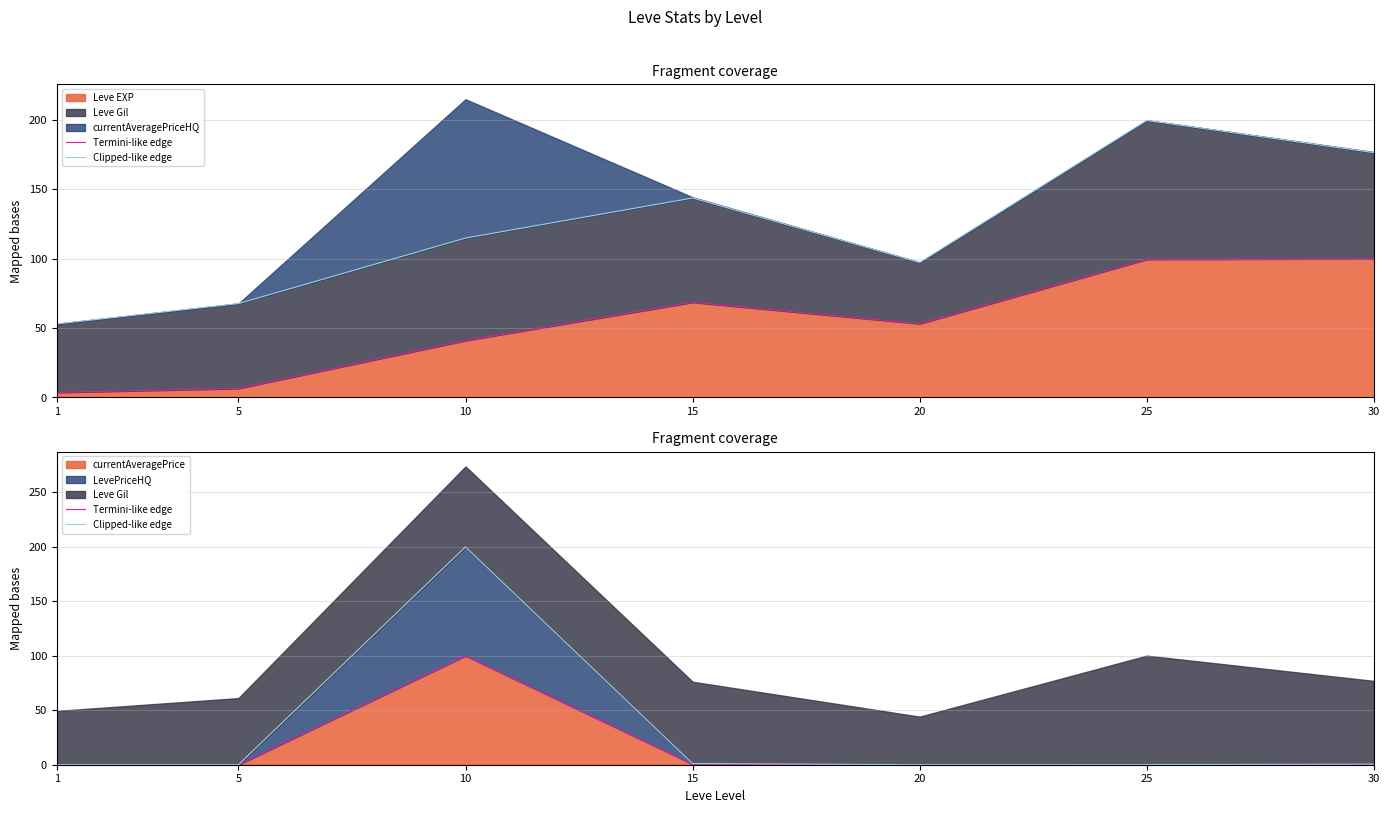

The value of Clipped-like edge at 25 is 0.1. True or false?

True